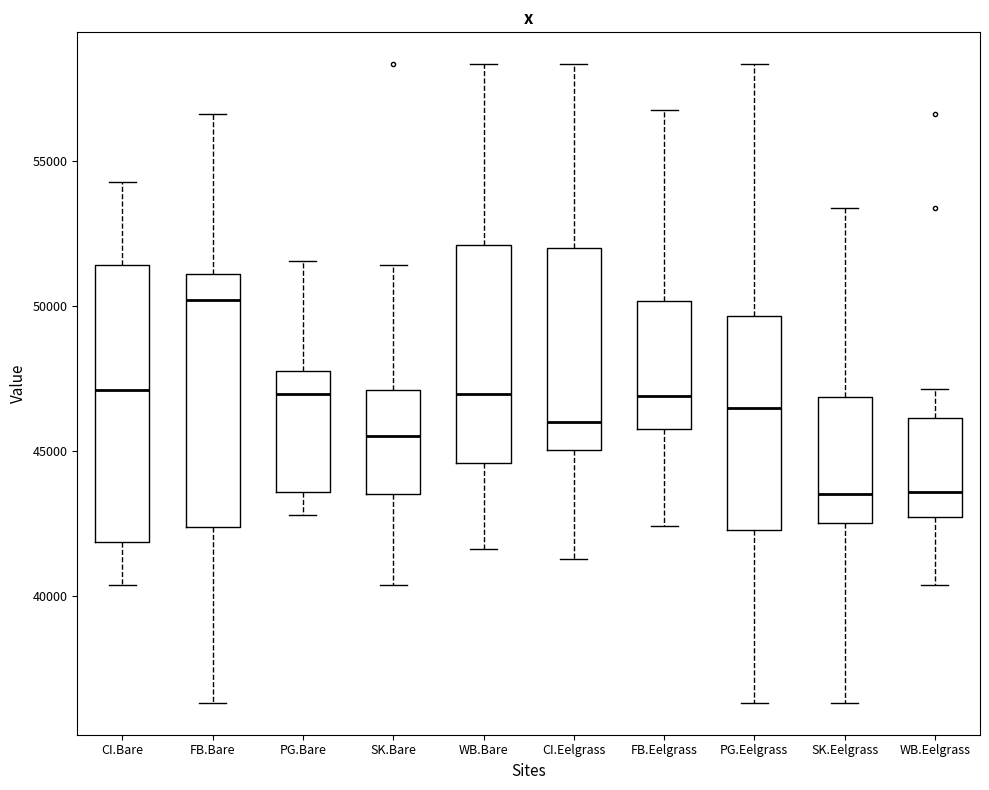

Which box is the tallest, from its lower edge to its upper edge?

CI.Bare